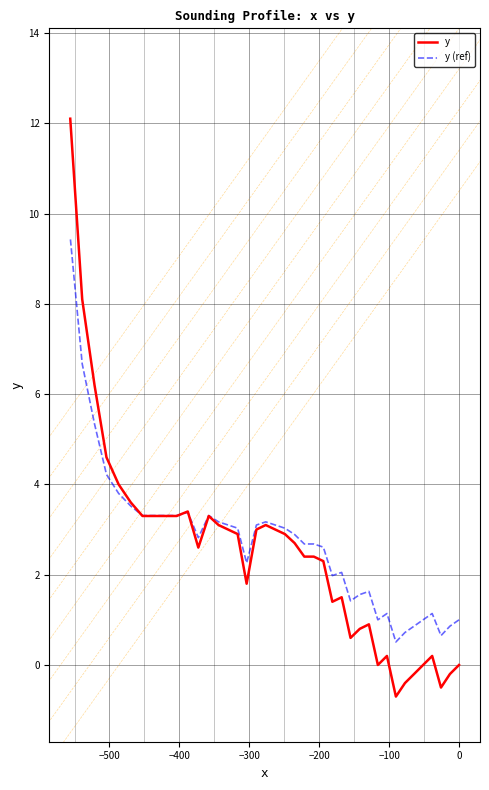

At which category does y reach its first local valley?

−400